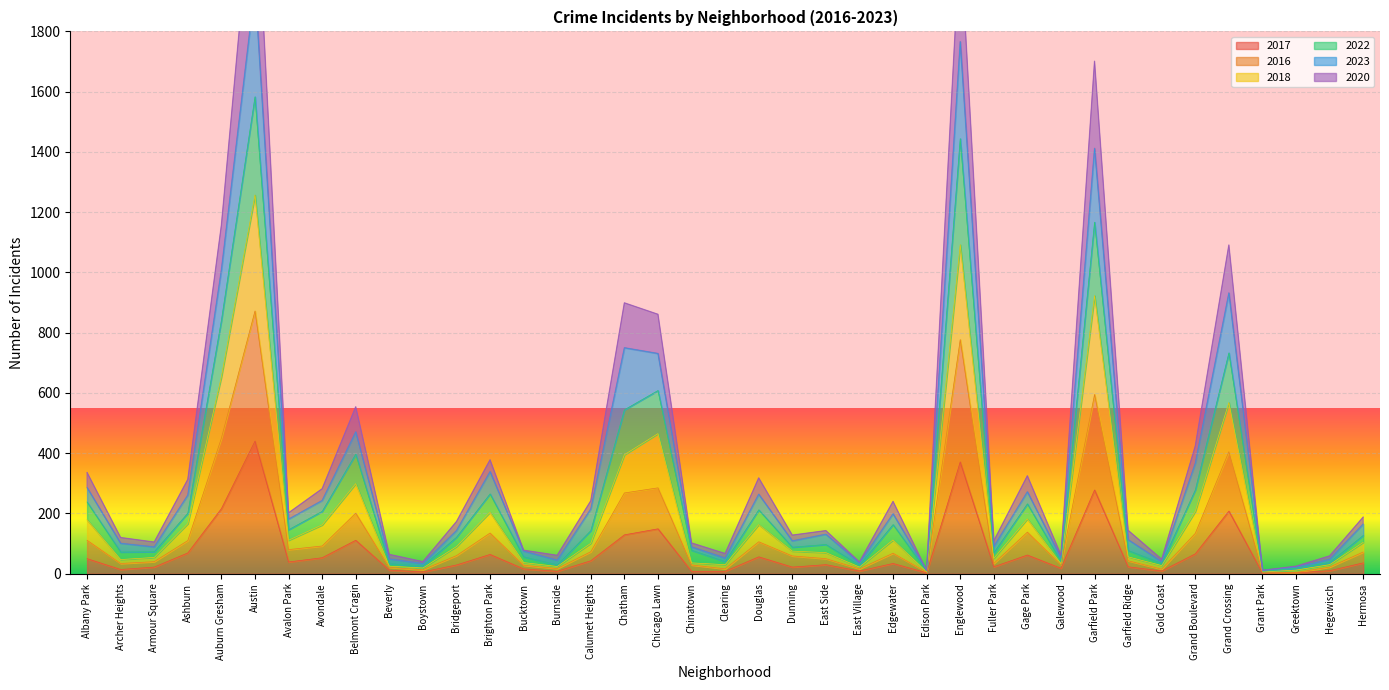

What is the maximum value for 2017?

440